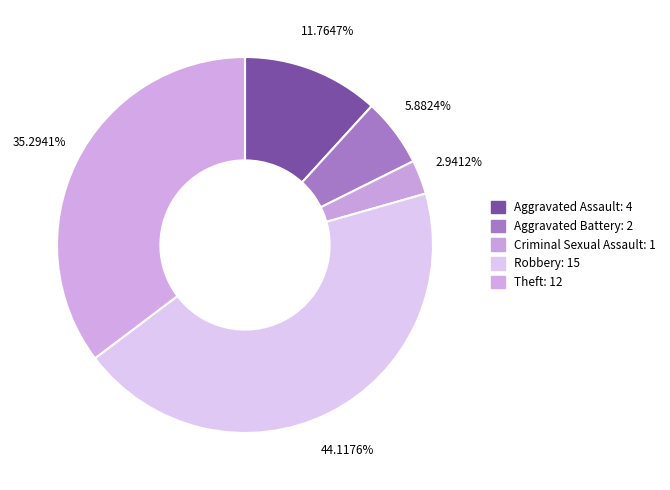

The Aggravated Battery slice represents 11% of the pie. True or false?

False